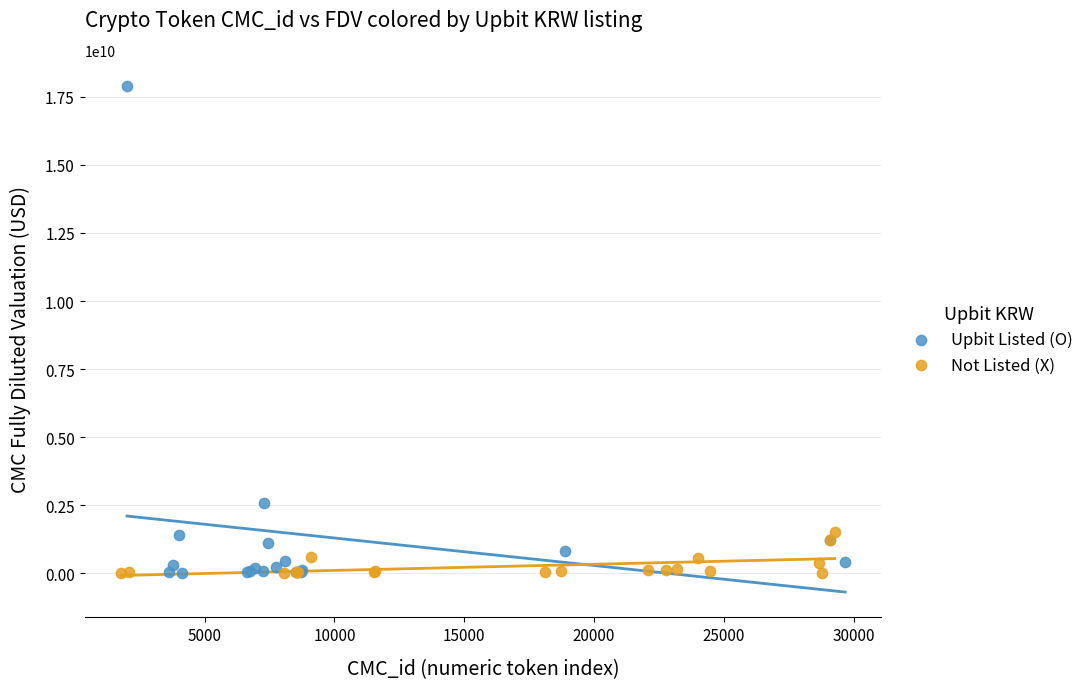

Which series has the widest spread of Y values?

Upbit Listed (O)